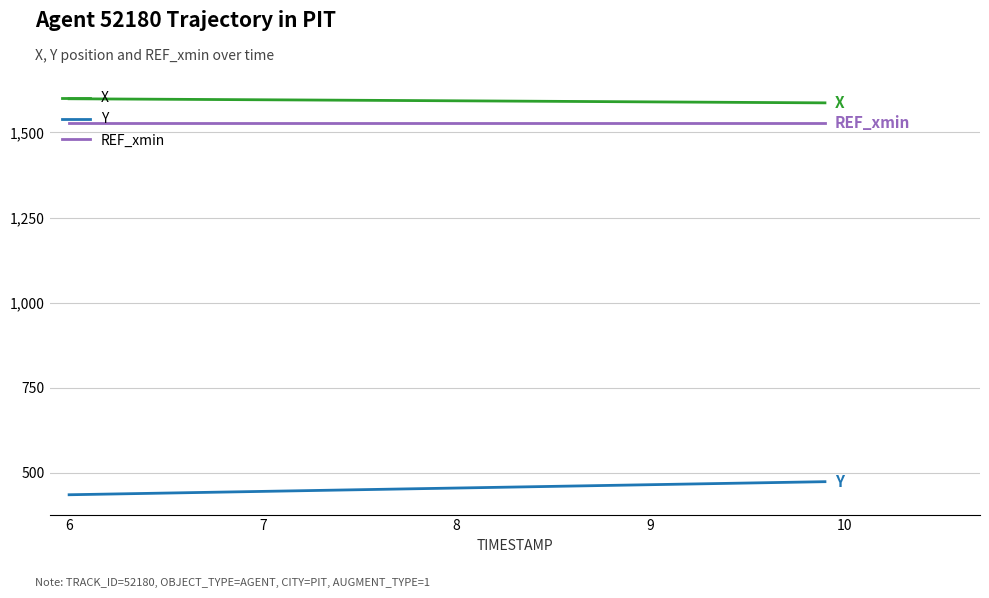

What is the highest value of the Y series?

474.4